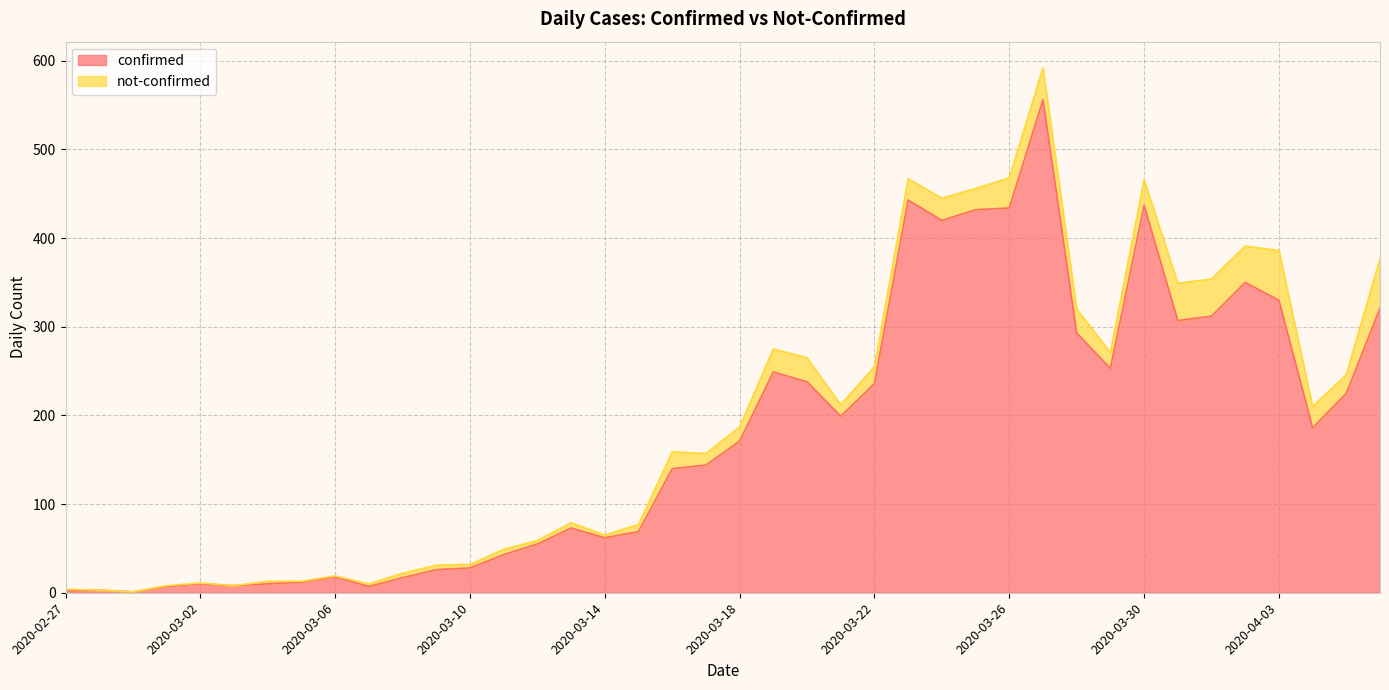

Rank the categories by value from lowest to highest.

2020-02-29, 2020-02-27, 2020-02-28, 2020-03-01, 2020-03-07, 2020-03-03, 2020-03-02, 2020-03-04, 2020-03-05, 2020-03-08, 2020-03-06, 2020-03-09, 2020-03-10, 2020-03-11, 2020-03-12, 2020-03-14, 2020-03-15, 2020-03-13, 2020-03-16, 2020-03-17, 2020-03-18, 2020-04-04, 2020-03-21, 2020-04-05, 2020-03-22, 2020-03-20, 2020-03-19, 2020-03-29, 2020-03-28, 2020-03-31, 2020-04-01, 2020-04-06, 2020-04-03, 2020-04-02, 2020-03-24, 2020-03-25, 2020-03-26, 2020-03-30, 2020-03-23, 2020-03-27